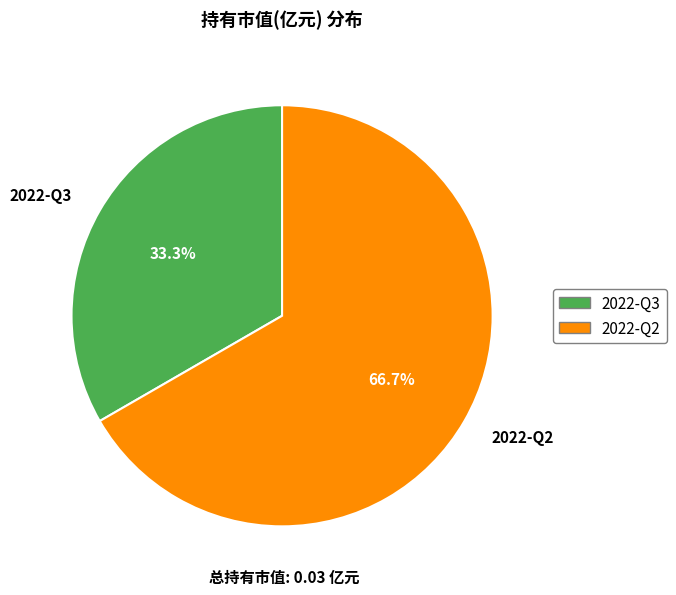

To the nearest percent, what percentage of the pie is 2022-Q3?

33%